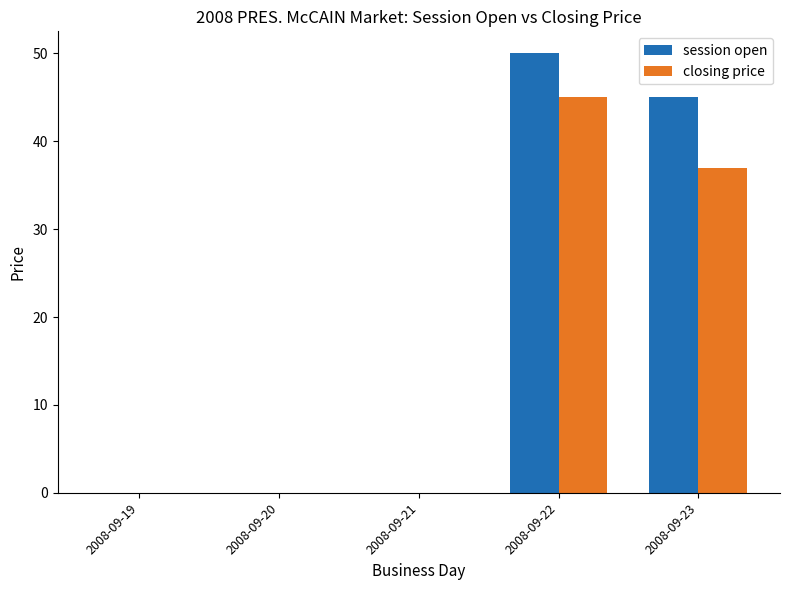

Is the value of session open at 2008-09-23 greater than the value of closing price at 2008-09-23?

Yes